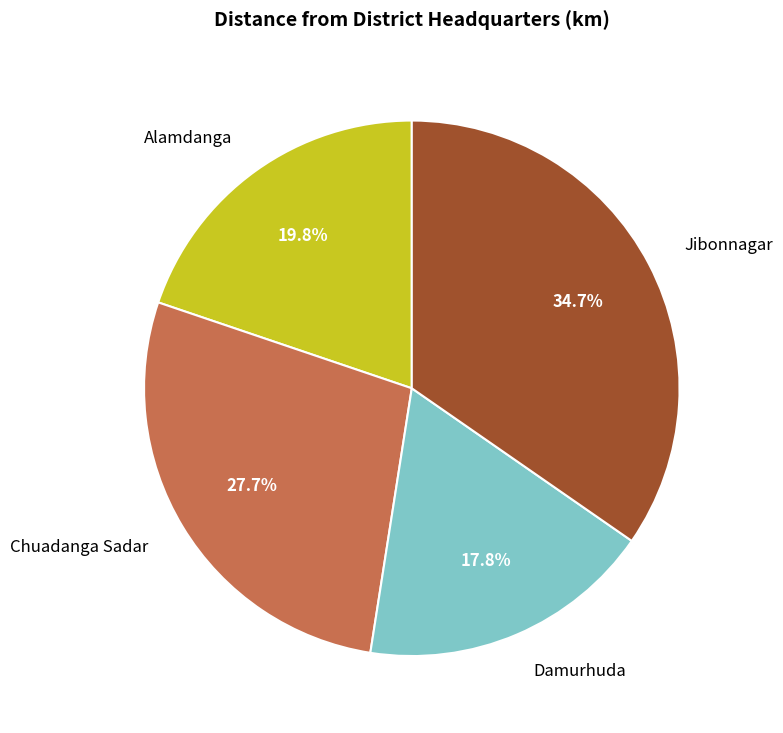

The Alamdanga slice represents 20% of the pie. True or false?

True